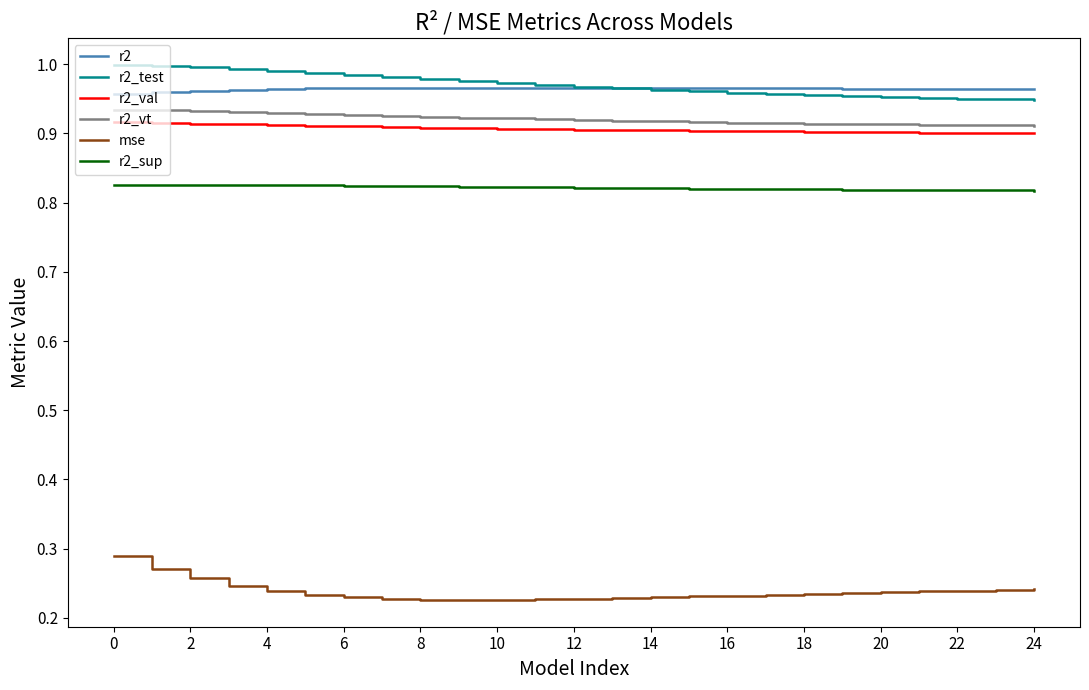

Which series has the widest spread of values?

mse